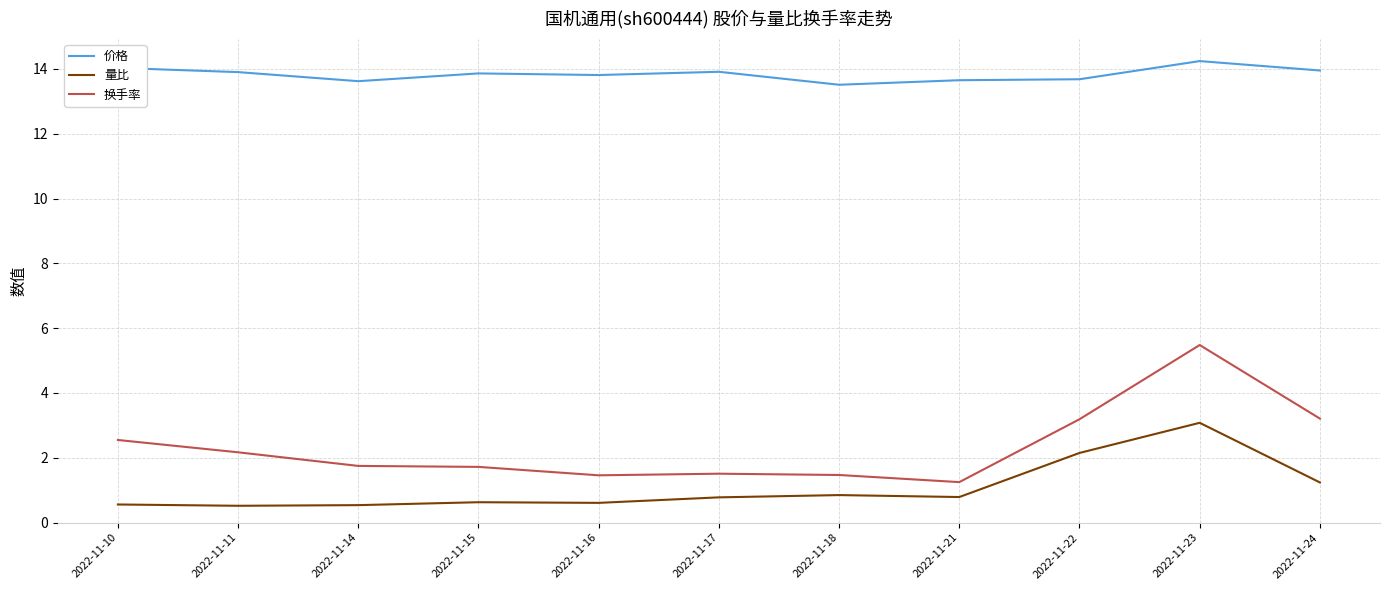

What is the minimum value shown in the chart?

0.5